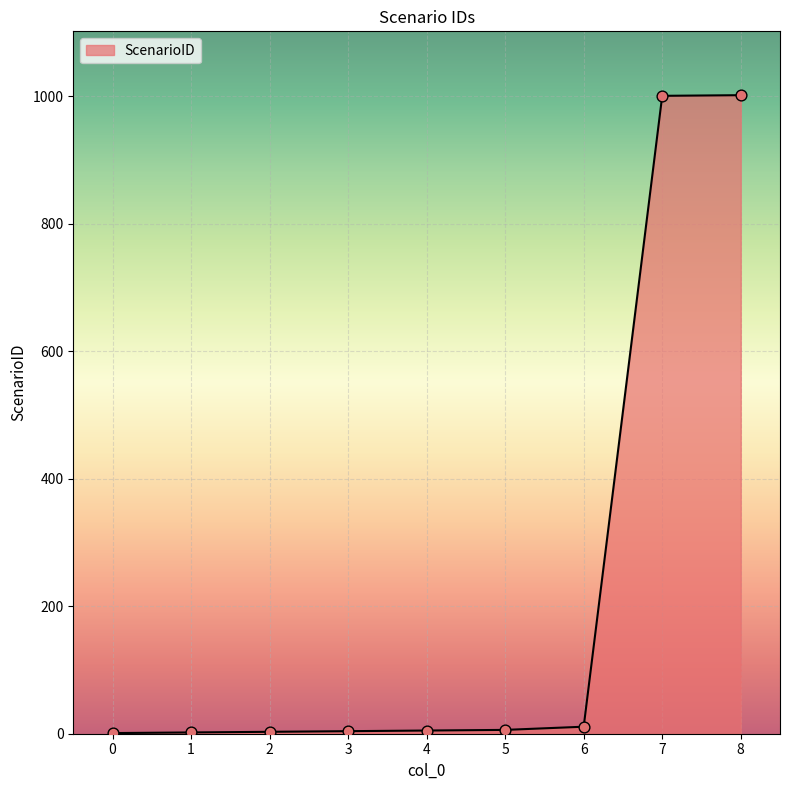

Approximately how many times larger is the value at 2 compared to 0?

3.0